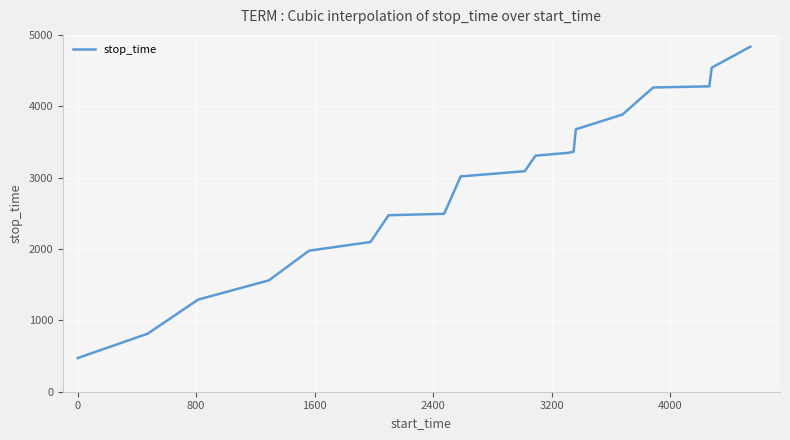

What is the maximum value shown in the chart?

4835